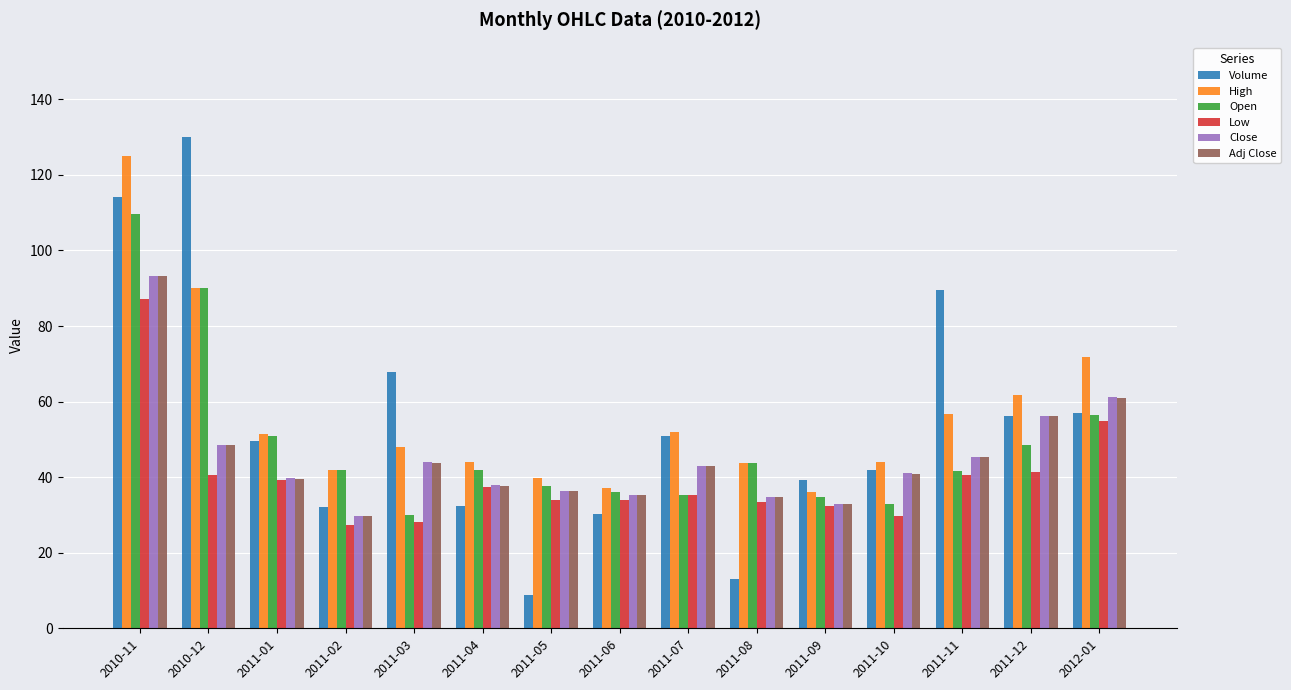

Are the bars horizontal?

No